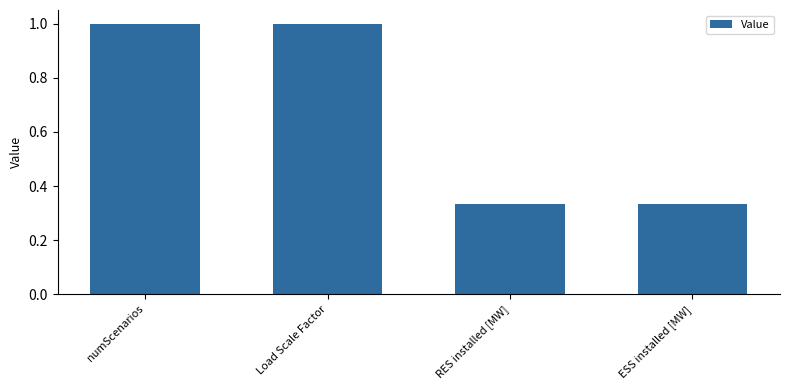

What is the greatest value displayed?

1.0